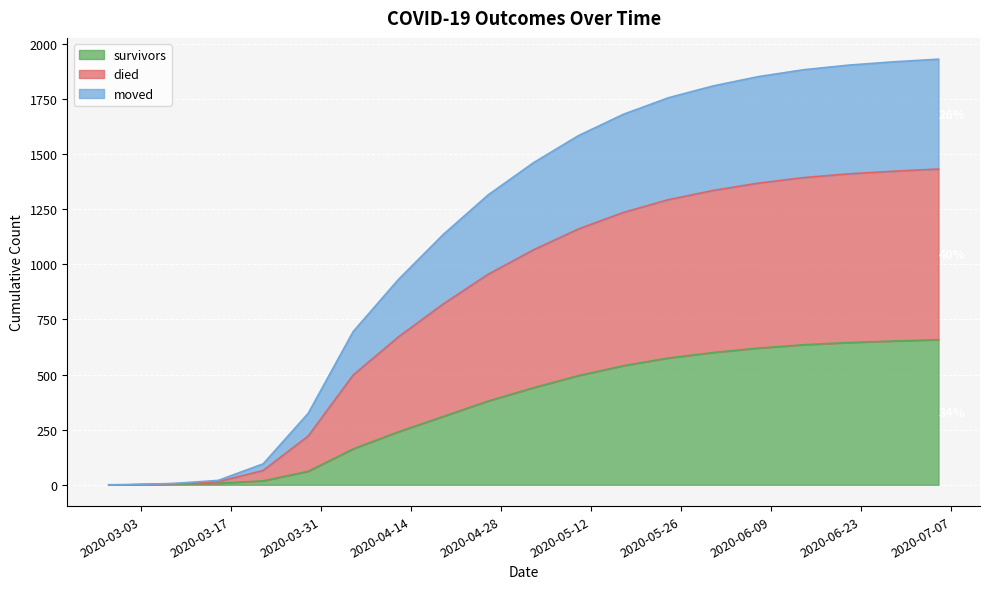

How many values in the survivors series are below 440?

10